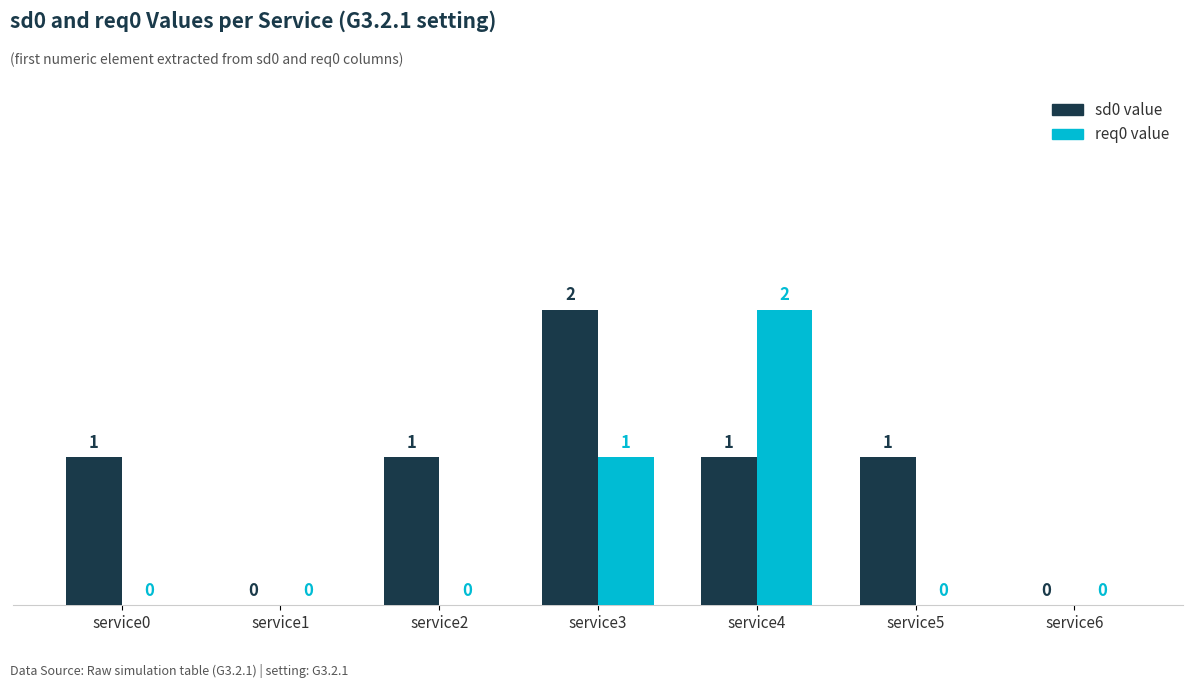

Is the value of sd0 value at service4 greater than the value of req0 value at service1?

Yes